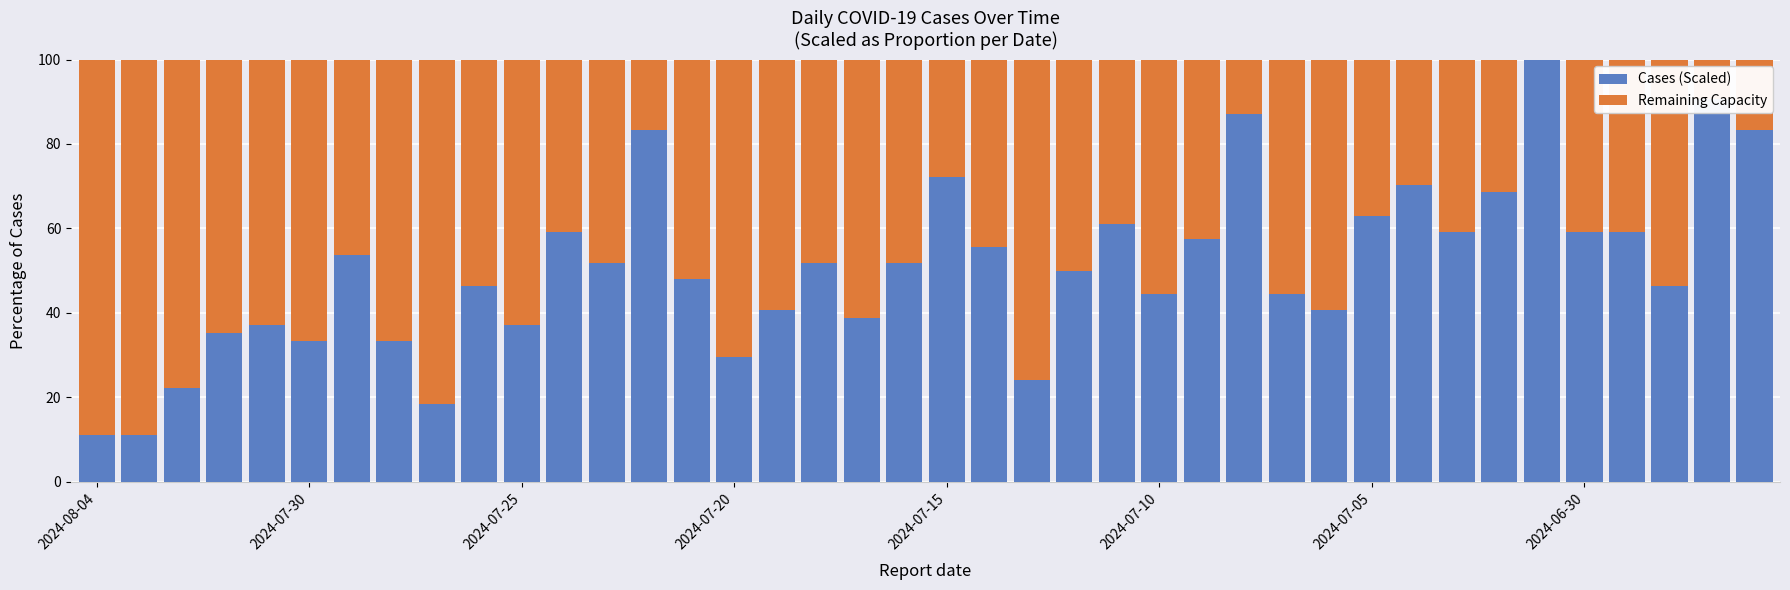

What is the sum of all Cases (Scaled) values?

2031.5